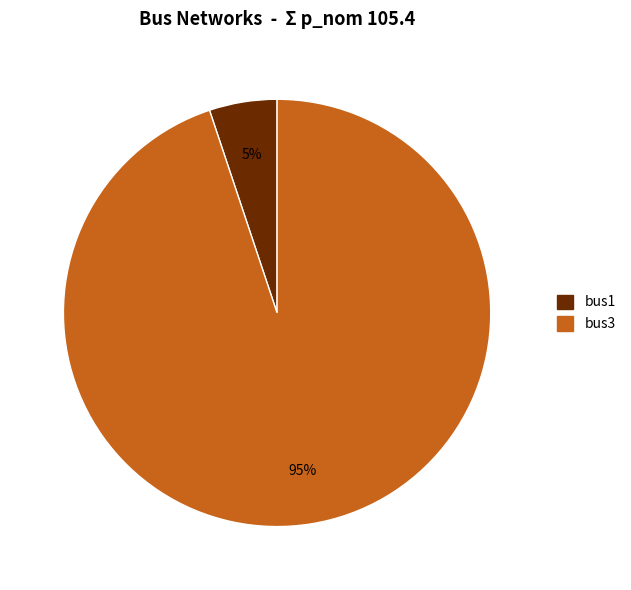

To the nearest percent, what is the difference between the bus1 and bus3 slice percentages?

90%